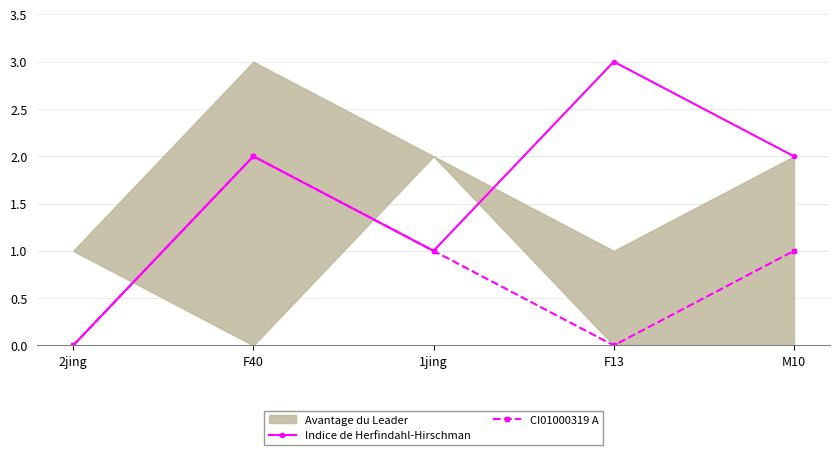

How many interior local peaks does the CI01000319 A series have?

1